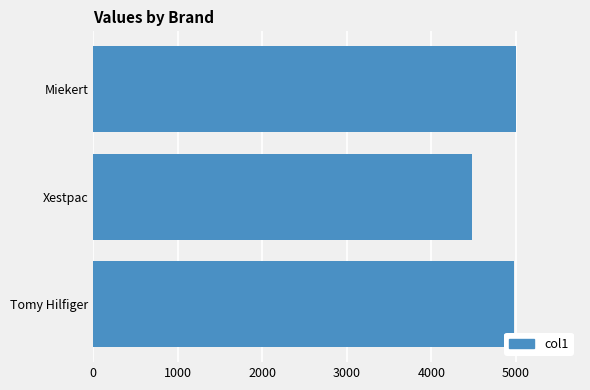

Is it true that the value at Xestpac is 4477.5?

True